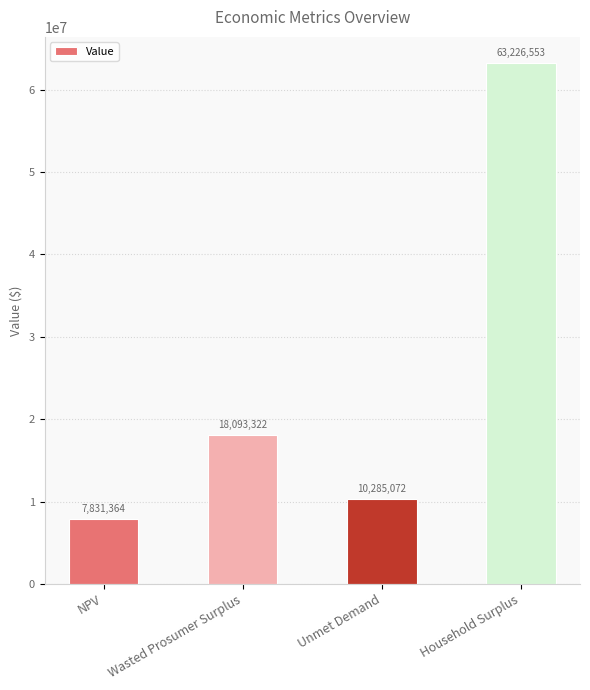

Which label corresponds to the smallest value in the chart?

NPV